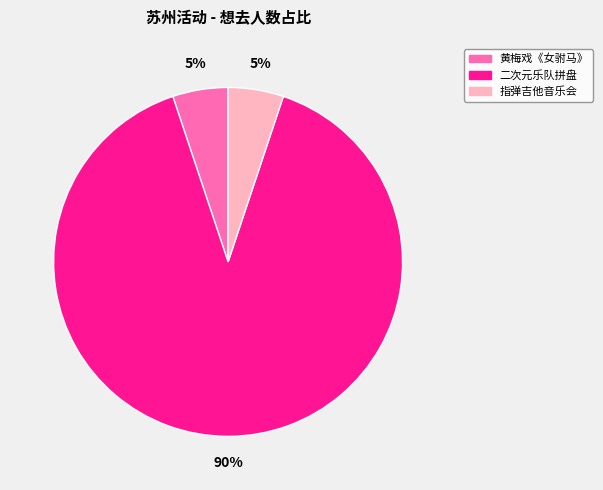

Is there a majority slice in this chart?

Yes